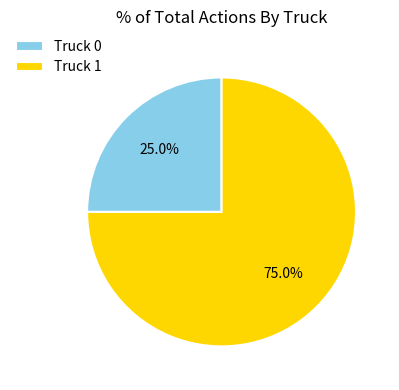

To the nearest percent, what is the difference between the Truck 1 and Truck 0 slice percentages?

50%